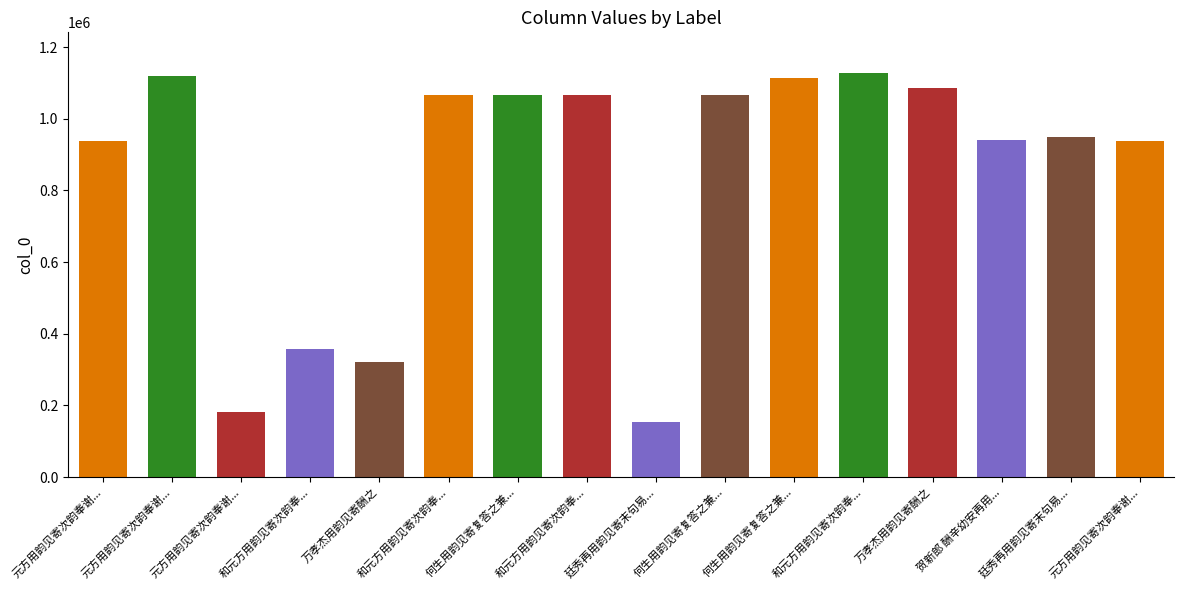

How many data points are less than 1066876?

8